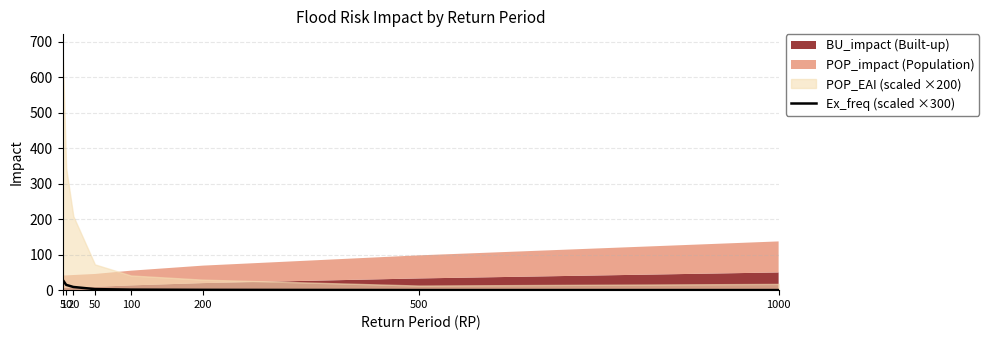

At which category does the chart reach its minimum across all series?

500